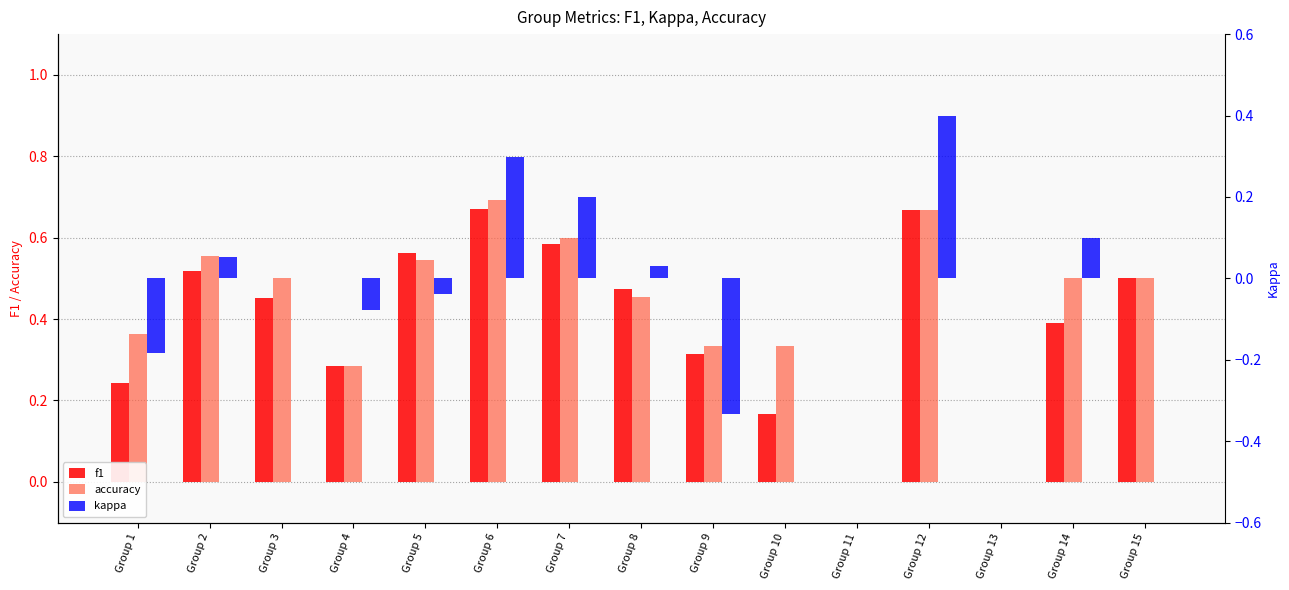

List the labels in order of f1 value, largest first.

Group 6, Group 12, Group 7, Group 5, Group 2, Group 15, Group 8, Group 3, Group 14, Group 9, Group 4, Group 1, Group 10, Group 11, Group 13